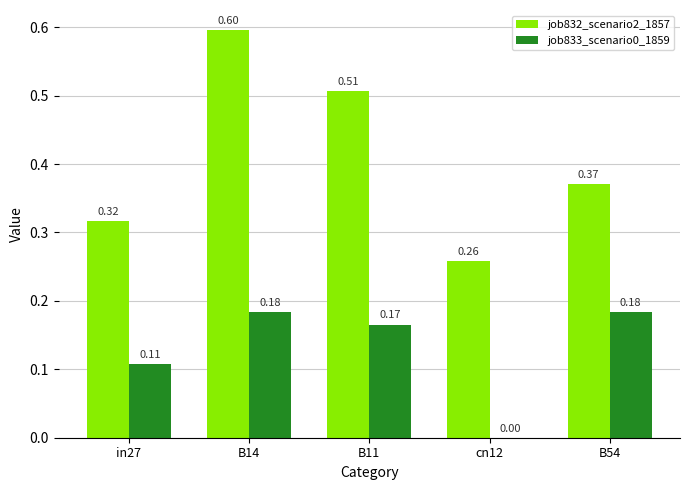

Between in27 and B54, which series saw the biggest shift?

job833_scenario0_1859